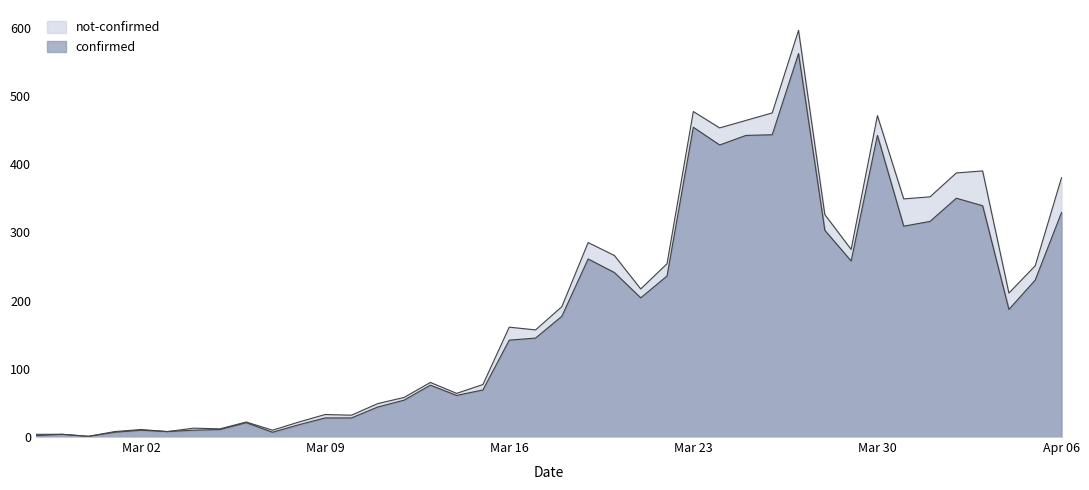

What is the difference between the maximum and second lowest values?

560